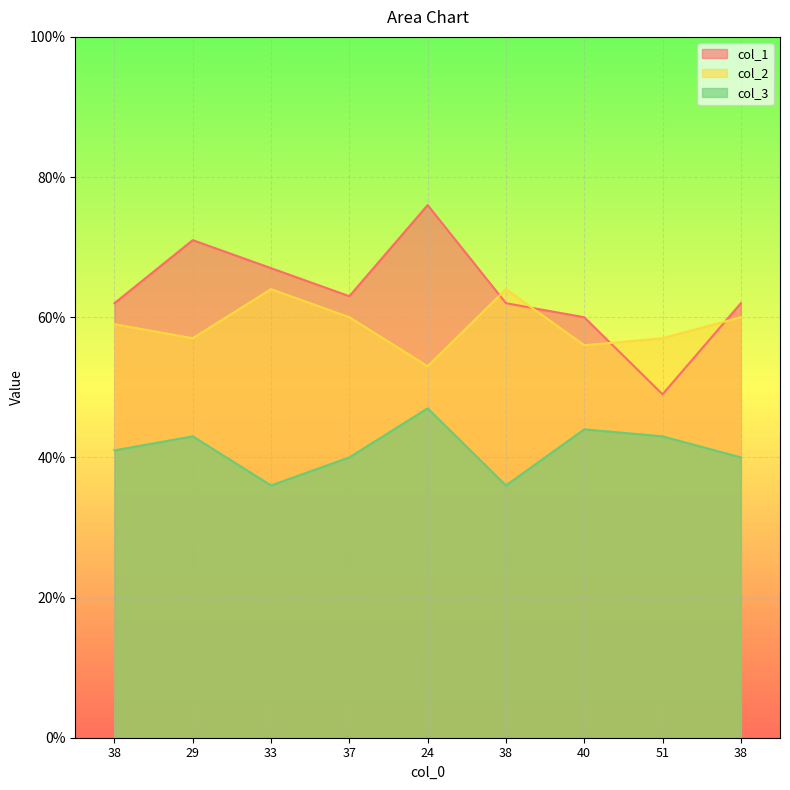

Rank the categories by col_1 value from highest to lowest.

24, 29, 33, 37, 38, 38, 38, 40, 51